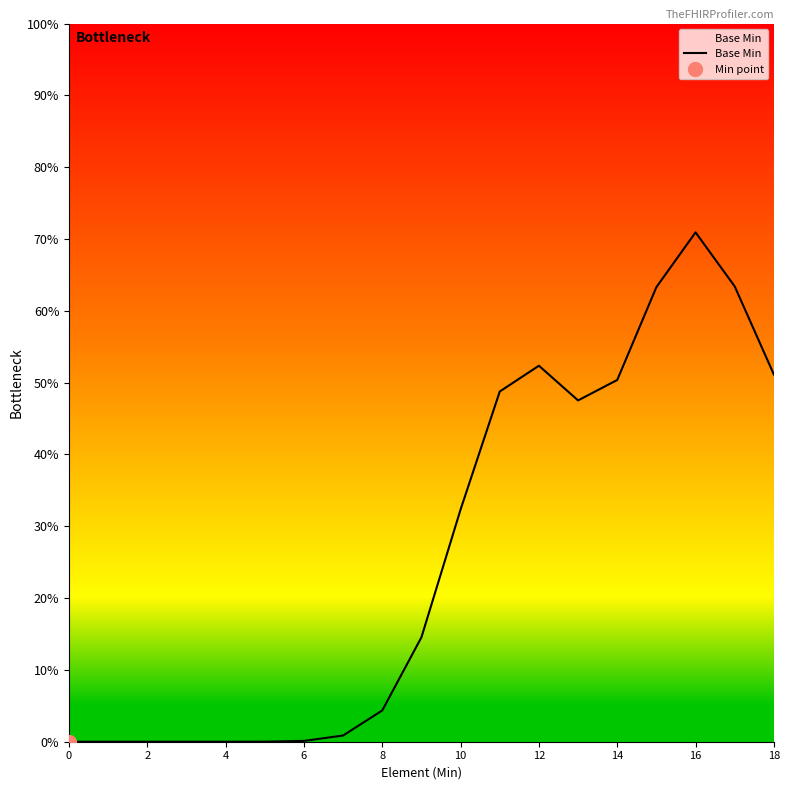

What is the sum of the values at 14 and 16?

1.2